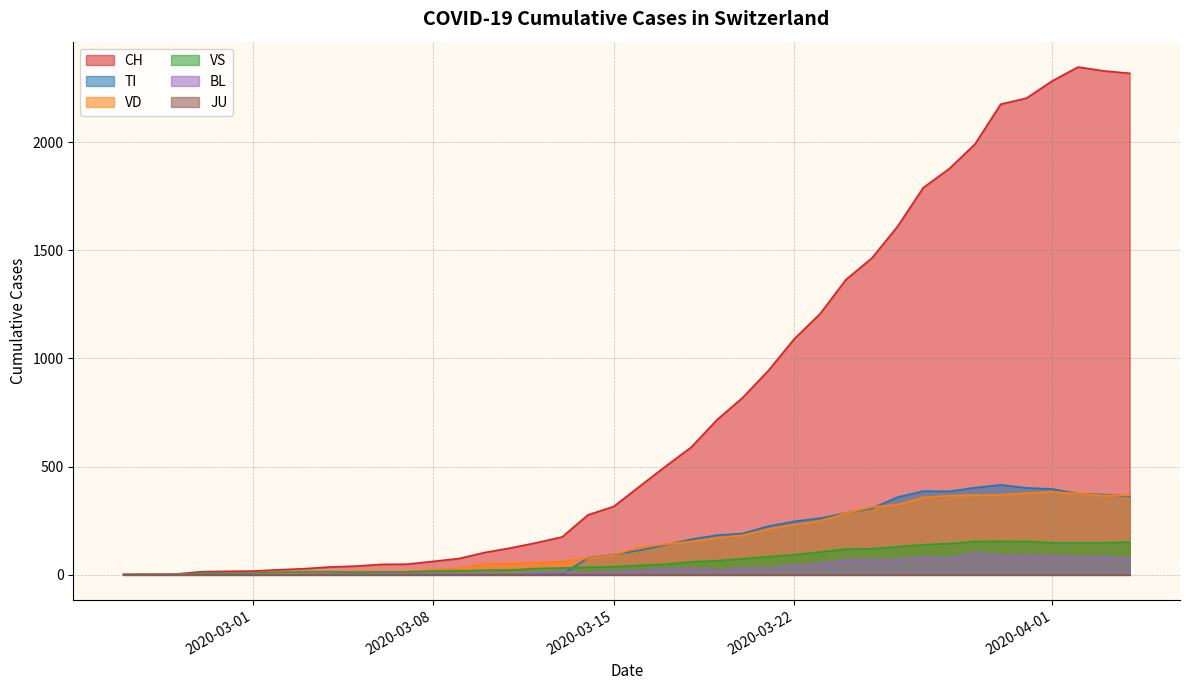

Which series has the largest total across all categories?

CH